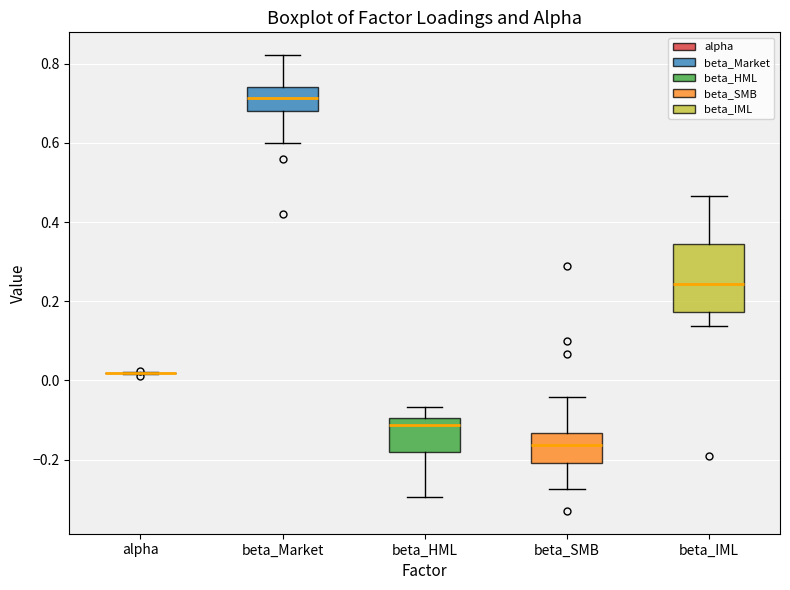

Comparing the boxes themselves (not the whiskers), which one is the tallest?

beta_IML